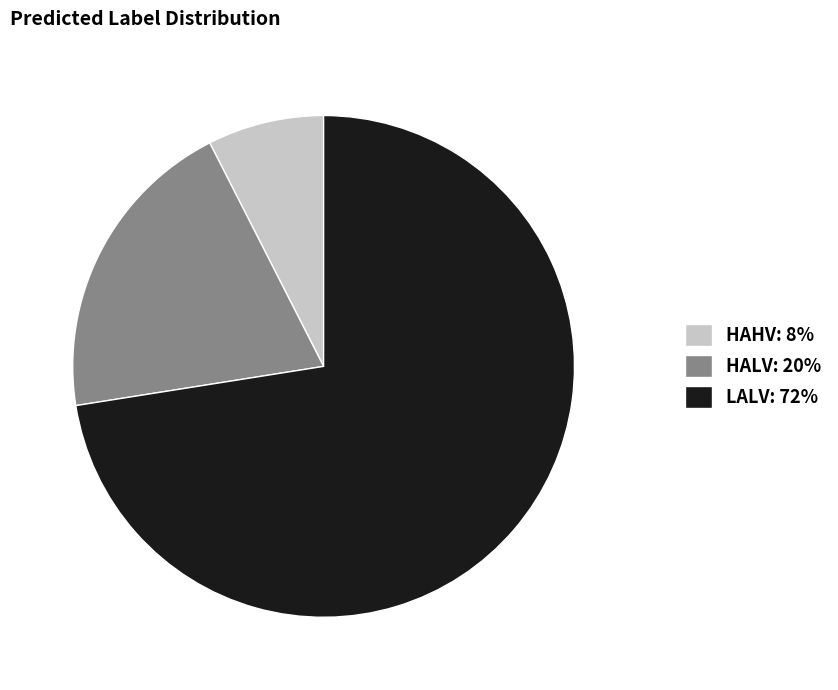

Is there any slice that represents more than half of the pie?

Yes